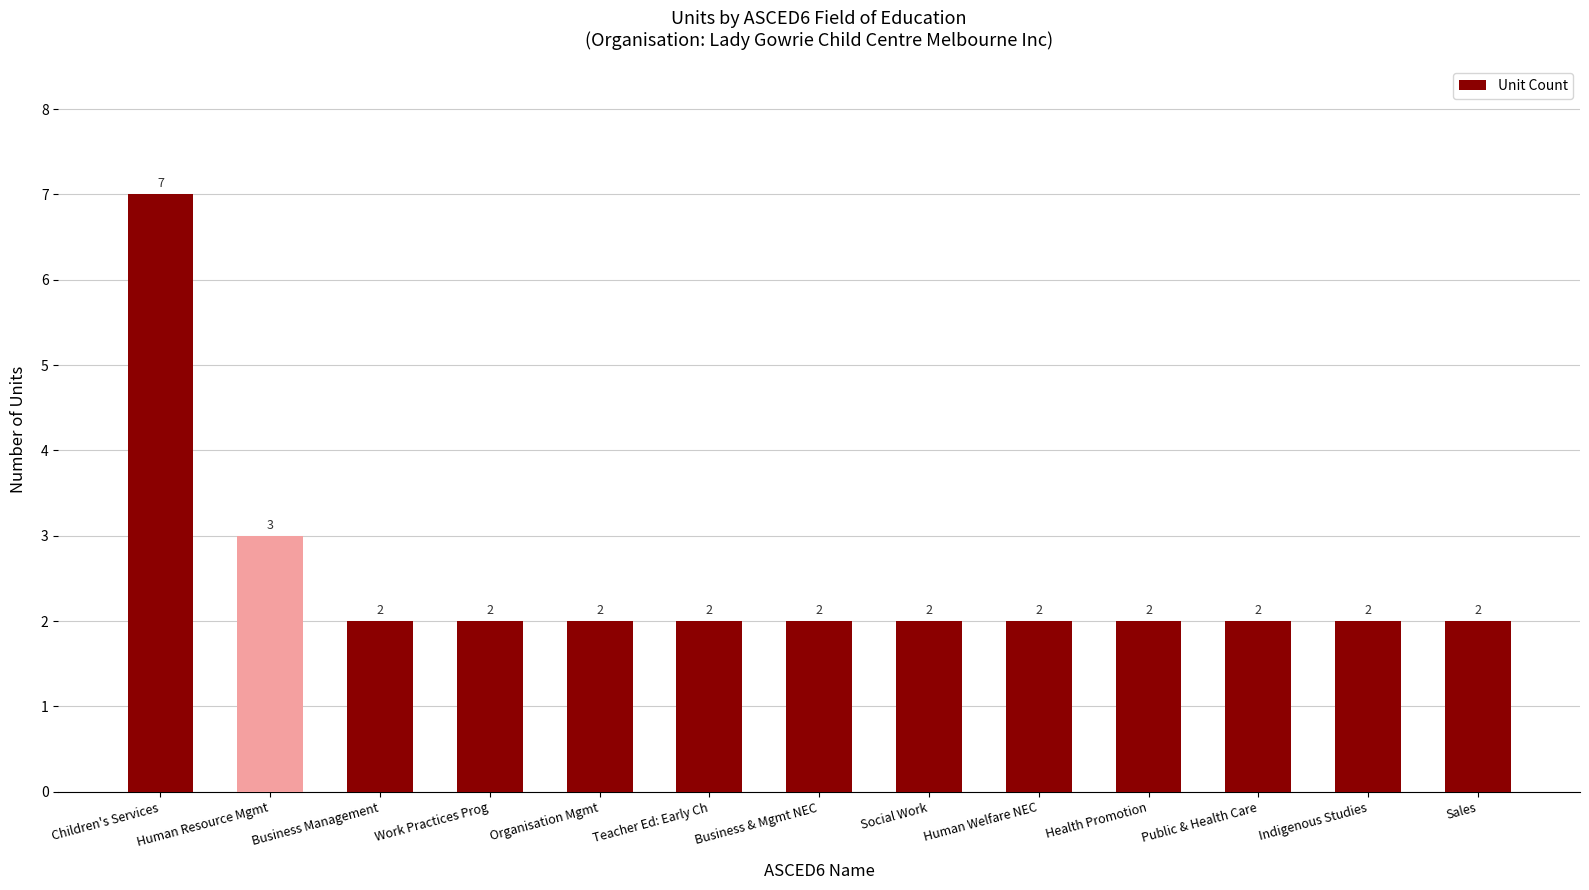

What is the smallest value displayed?

2